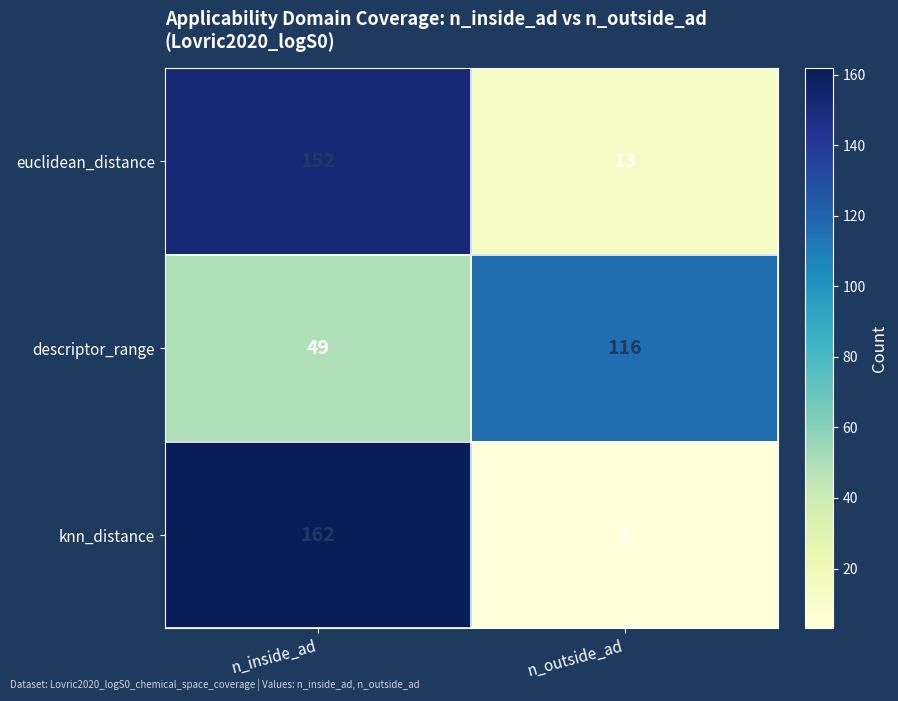

What is the highest value of the descriptor_range series?

116